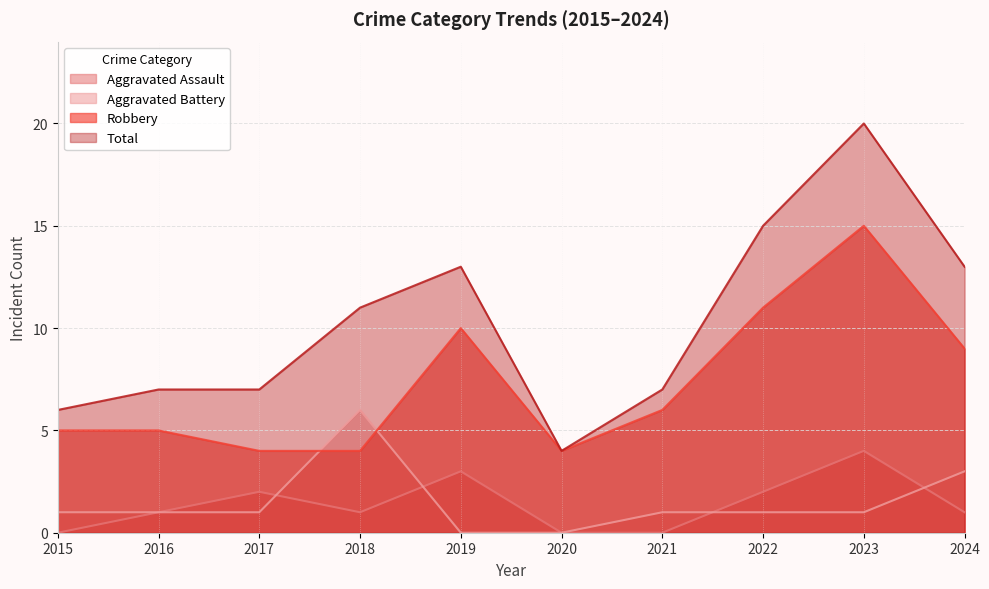

How many distinct data groups are displayed?

4